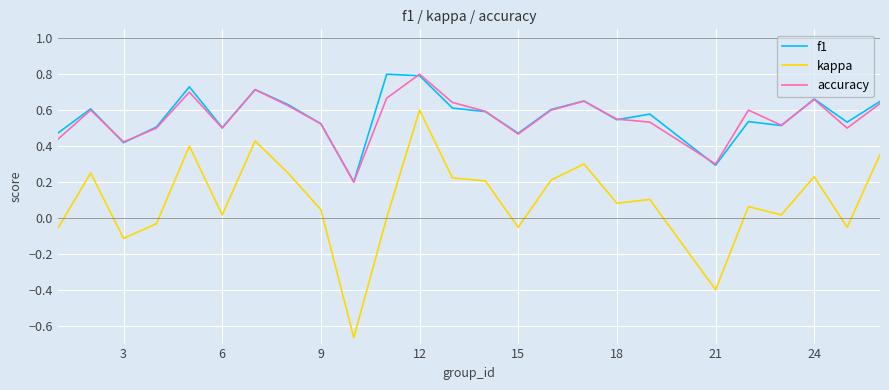

What is the sum of all kappa values?

2.4